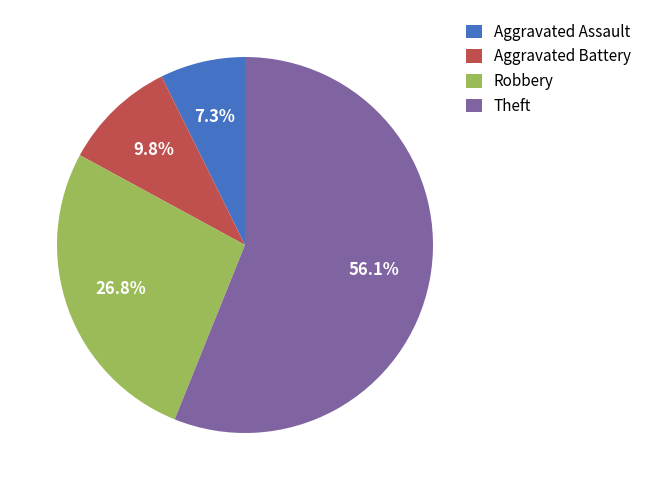

How many segments does this pie chart have?

4